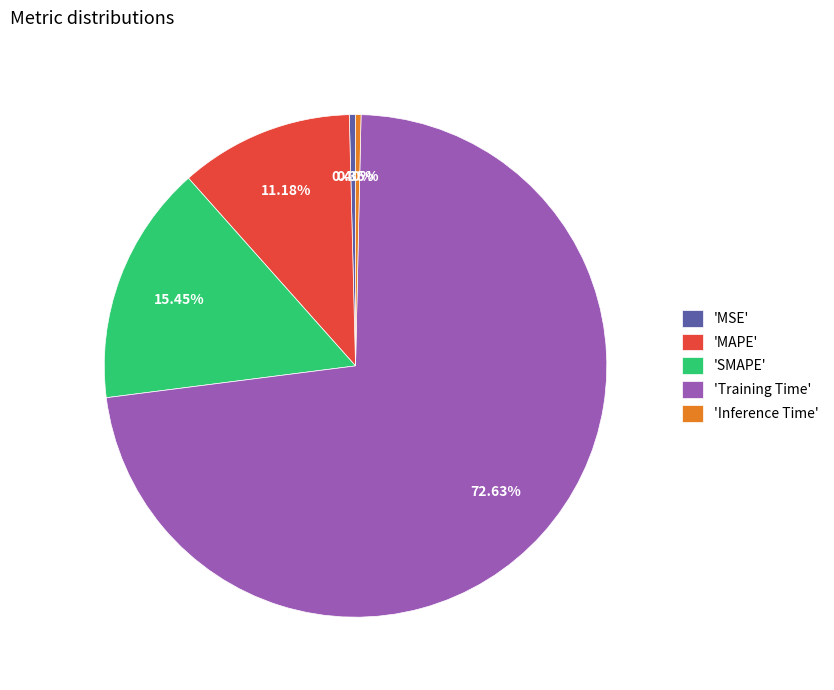

Is 'MAPE' the majority of the pie?

No